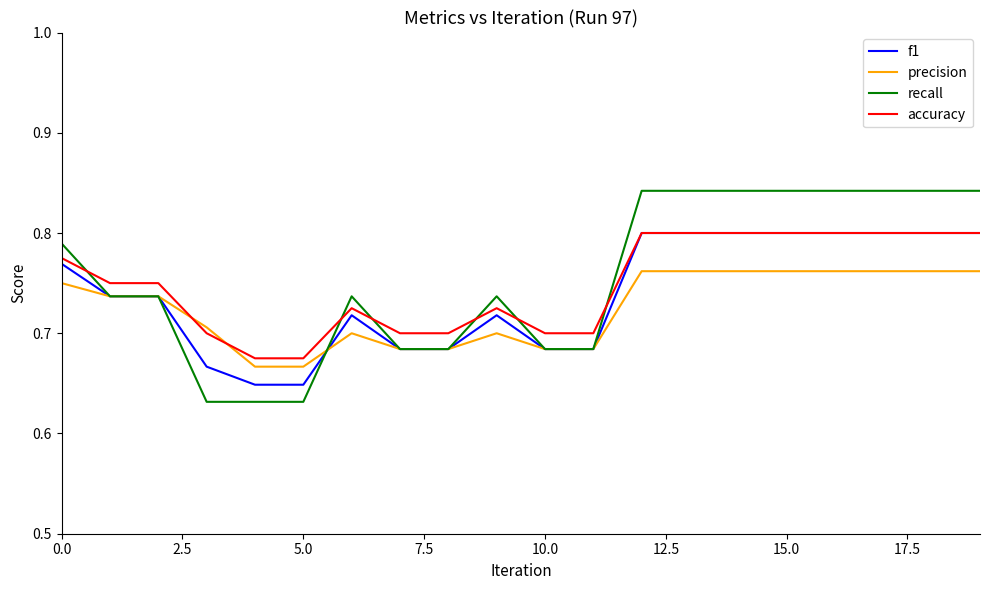

Which series ends up on top after the final intersection of accuracy and precision?

accuracy